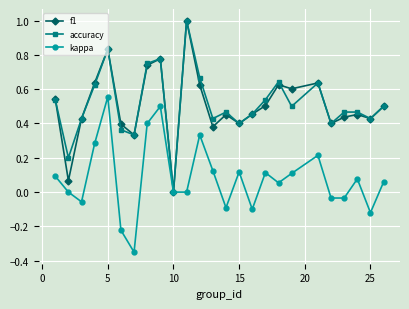

What are all the series names shown in the legend?

f1, accuracy, kappa